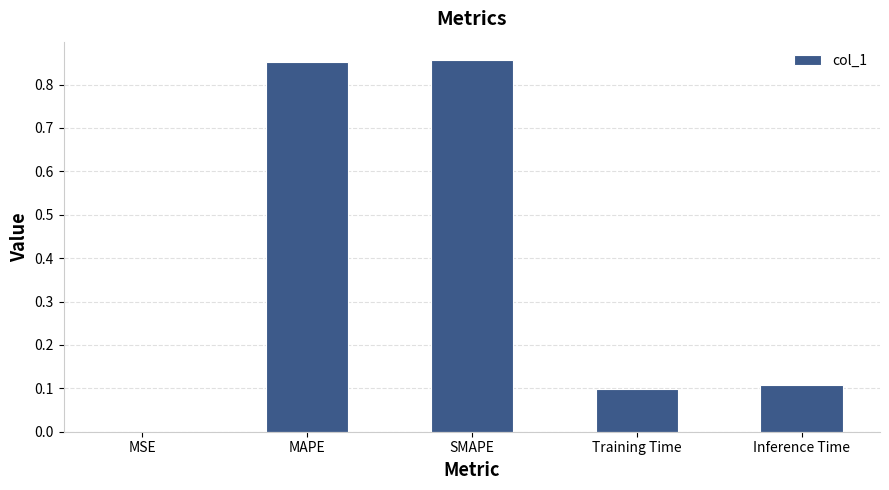

Which has a higher value, Inference Time or MAPE?

MAPE